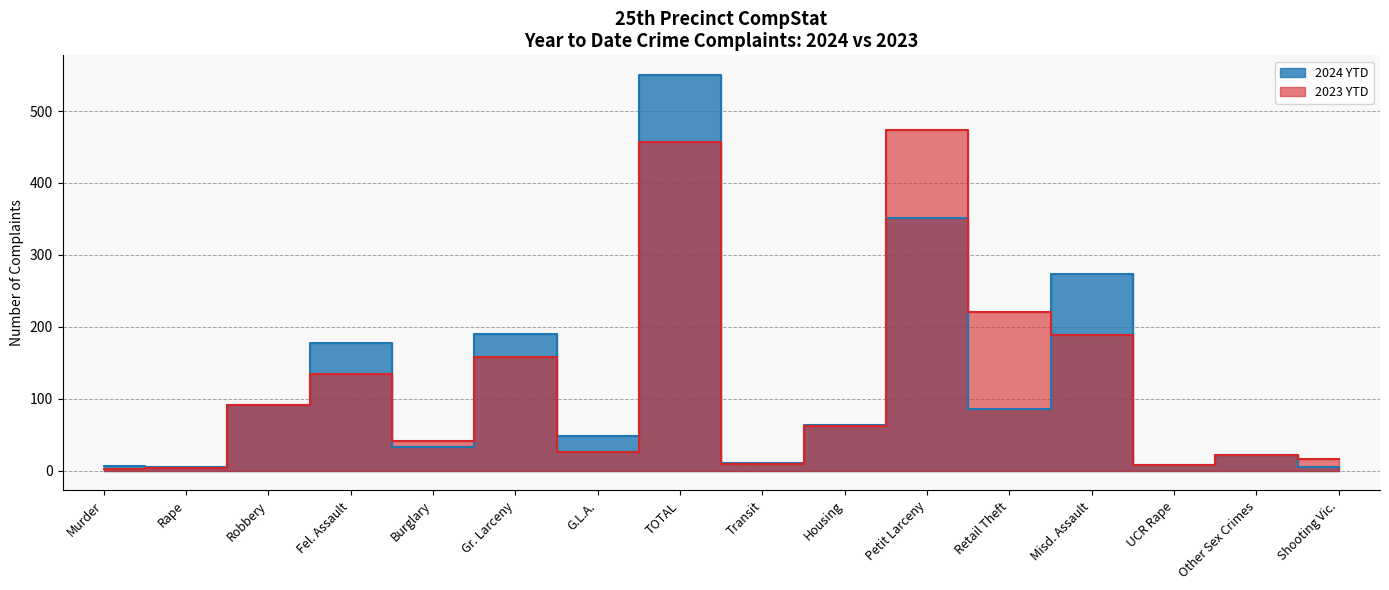

How many values in the 2024 YTD series are below 64?

8